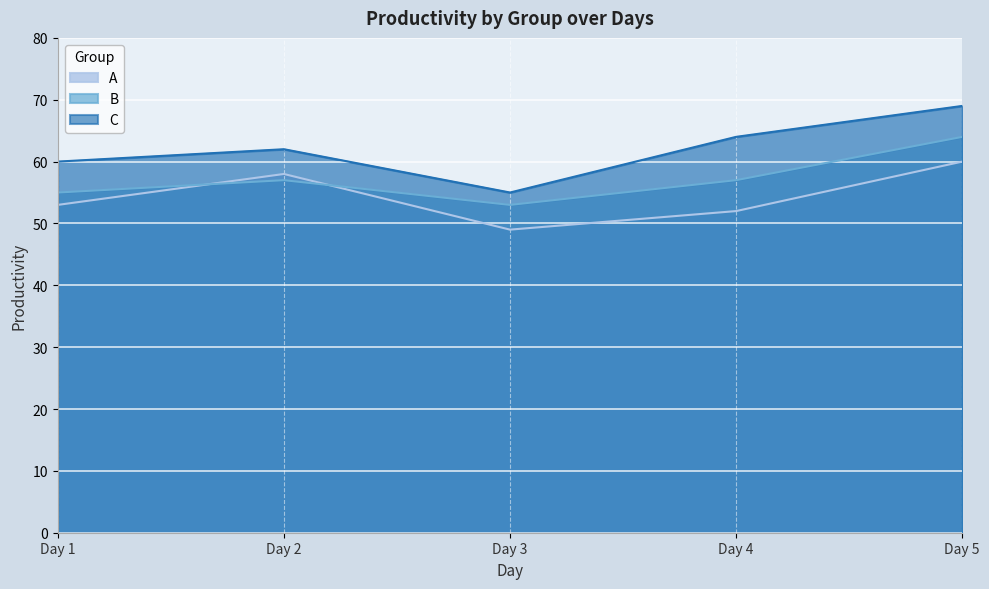

What is the sum of all B values?

286